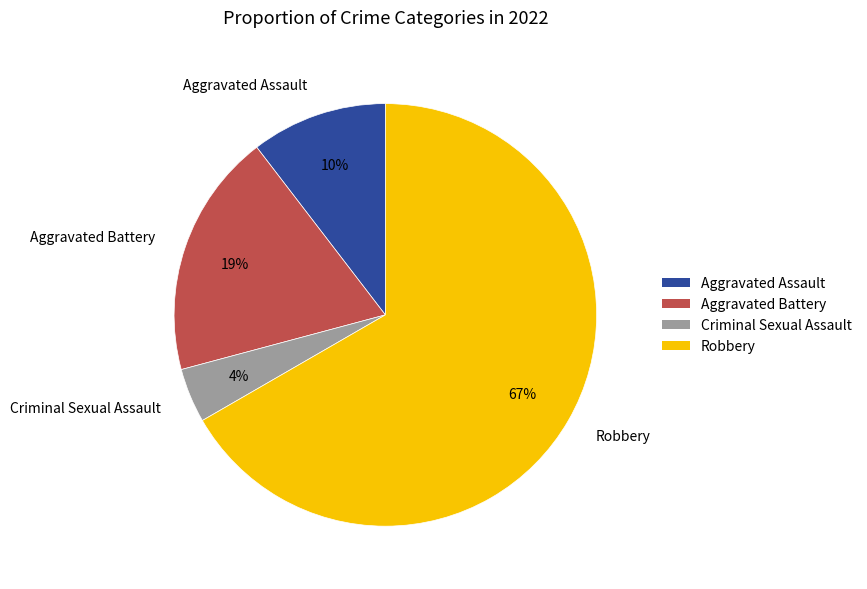

To the nearest percent, what portion does Criminal Sexual Assault represent?

4%